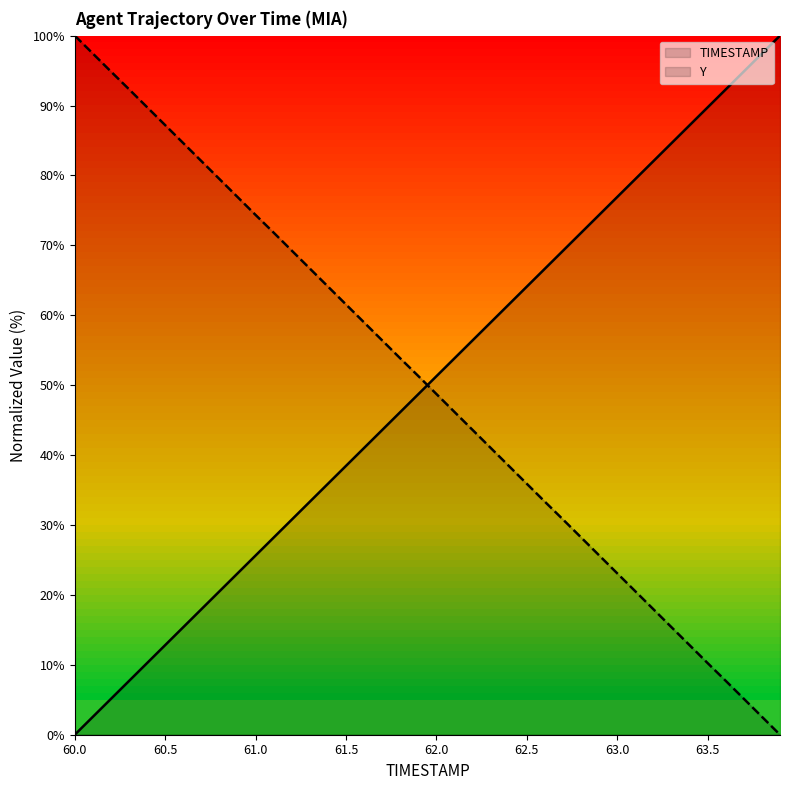

True or false: TIMESTAMP and Y intersect in this chart.

True